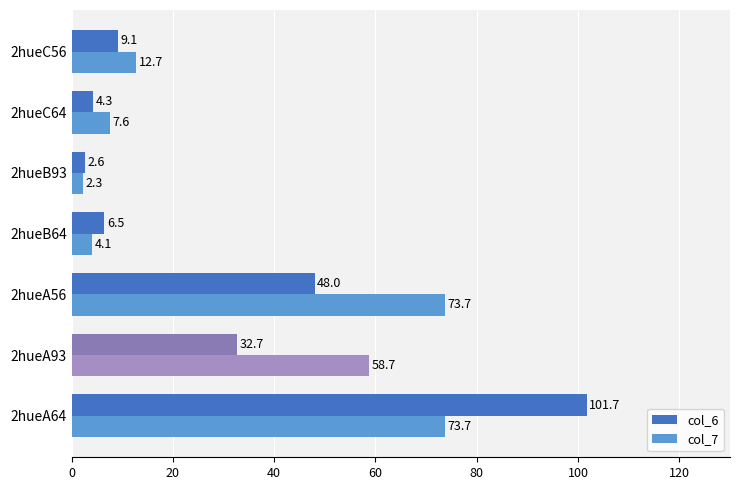

What is the smallest value displayed?

2.3